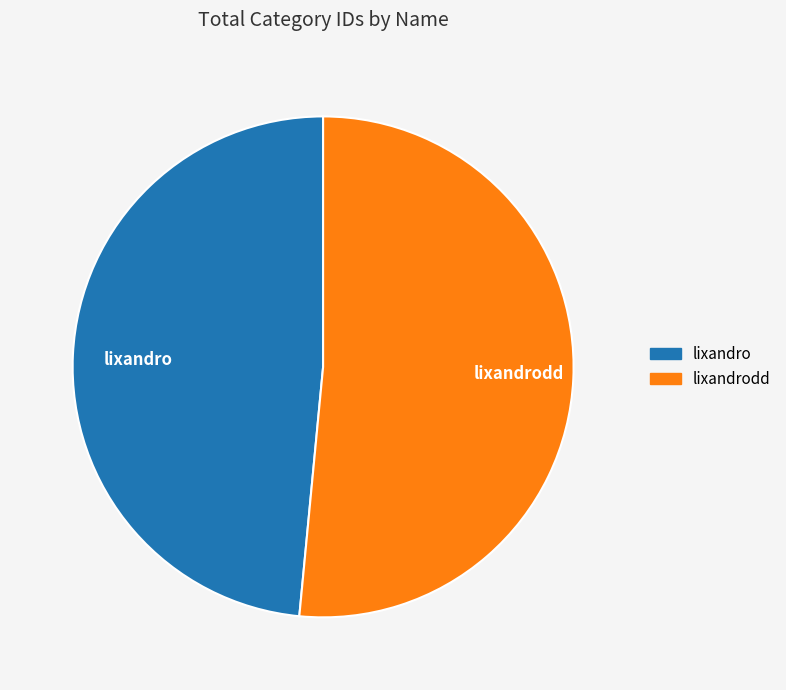

Is it true that lixandrodd is 52% of the pie?

True